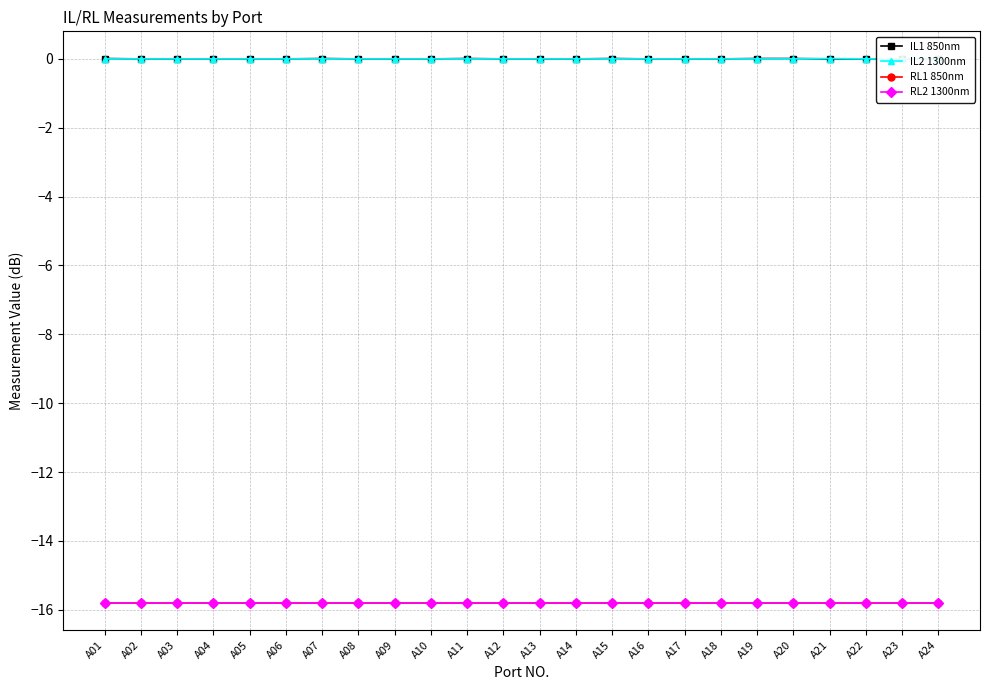

True or false: IL2 1300nm has more than 2 interior local peaks.

False